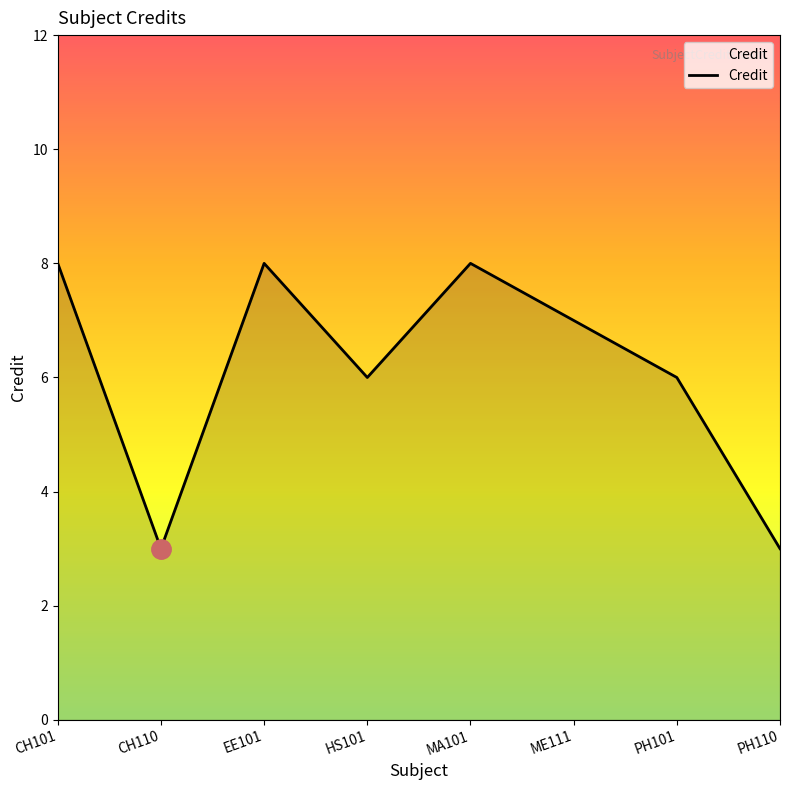

The value at CH110 is 1. True or false?

False